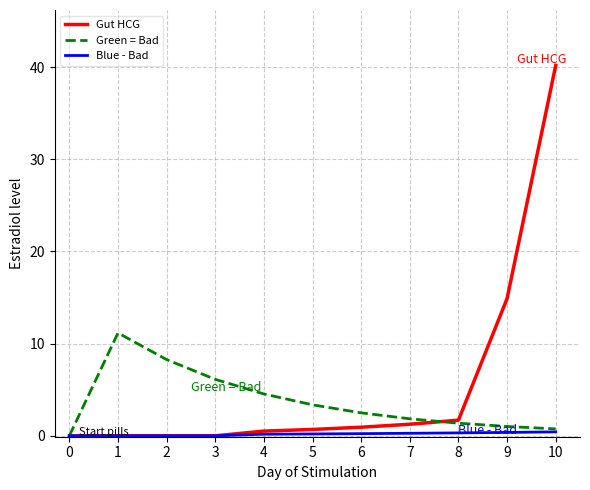

What is the highest value of the Green = Bad series?

11.2